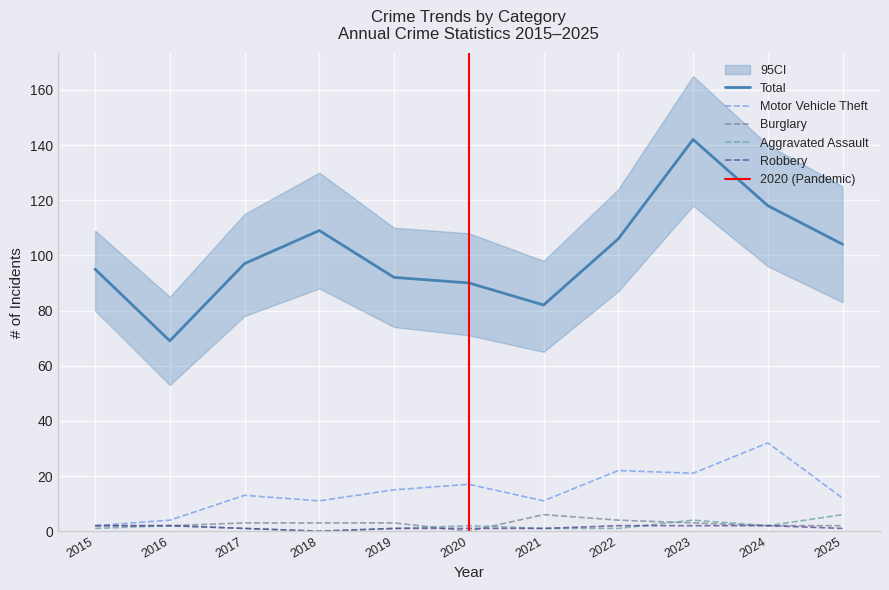

At which label does Total reach its minimum?

2016